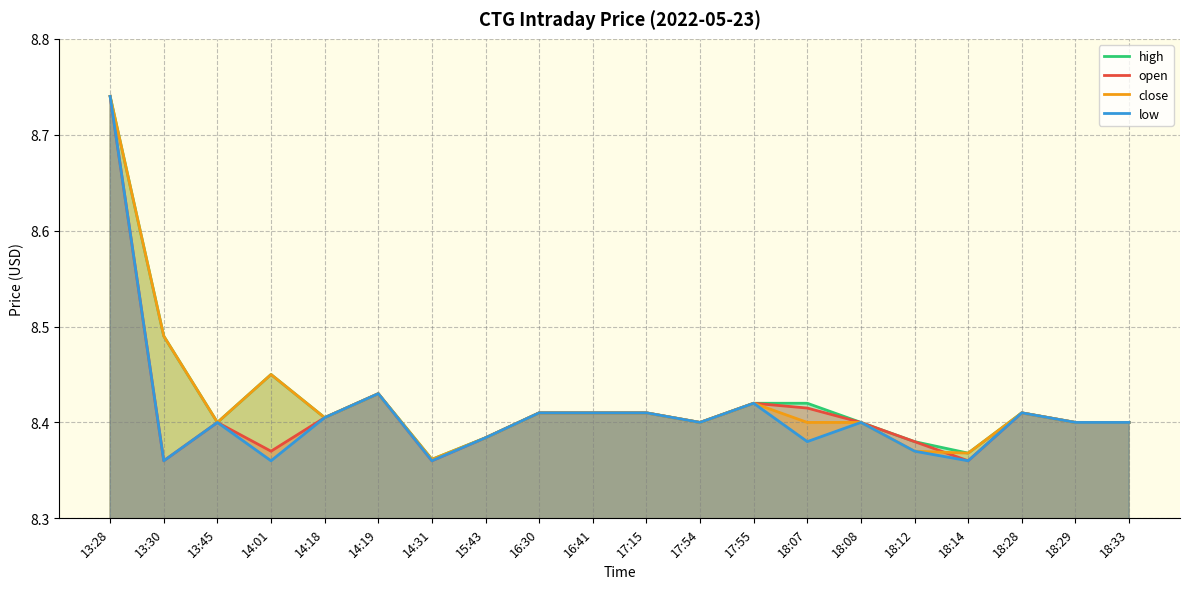

Which series changed the most between 16:30 and 17:54?

high